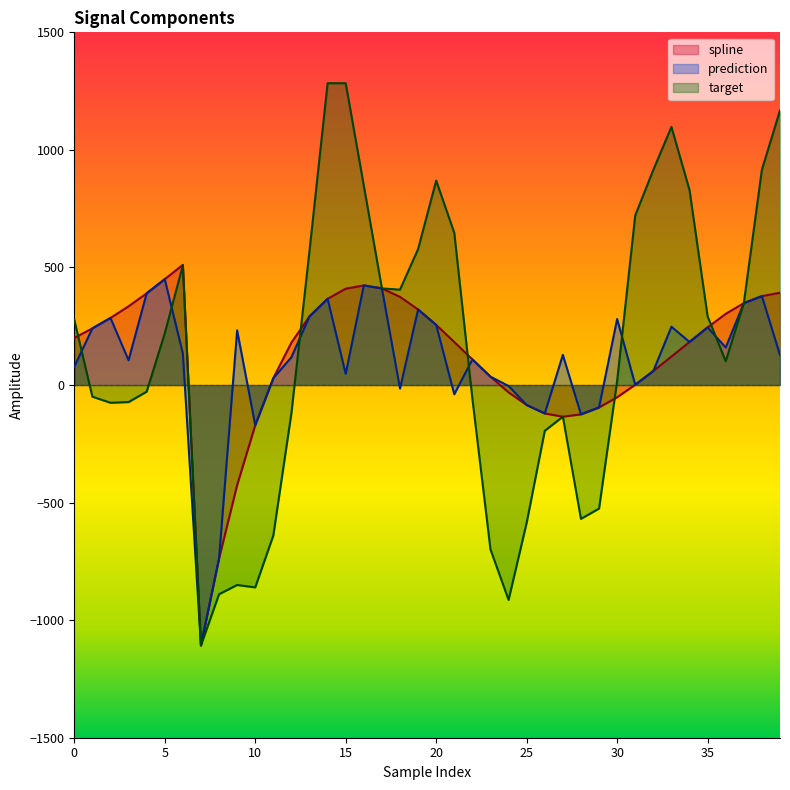

At which label is spline closest to -298?

10